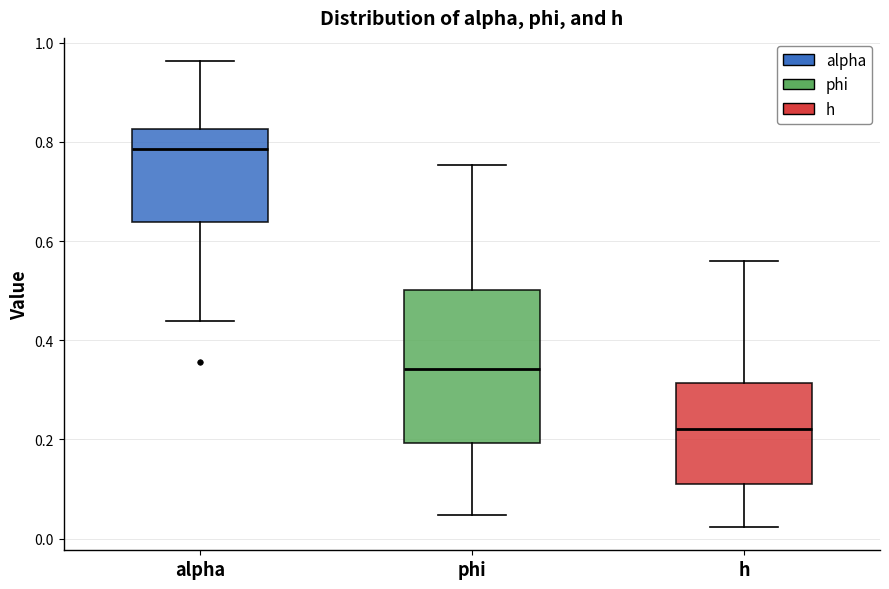

Which box has the highest median line?

alpha